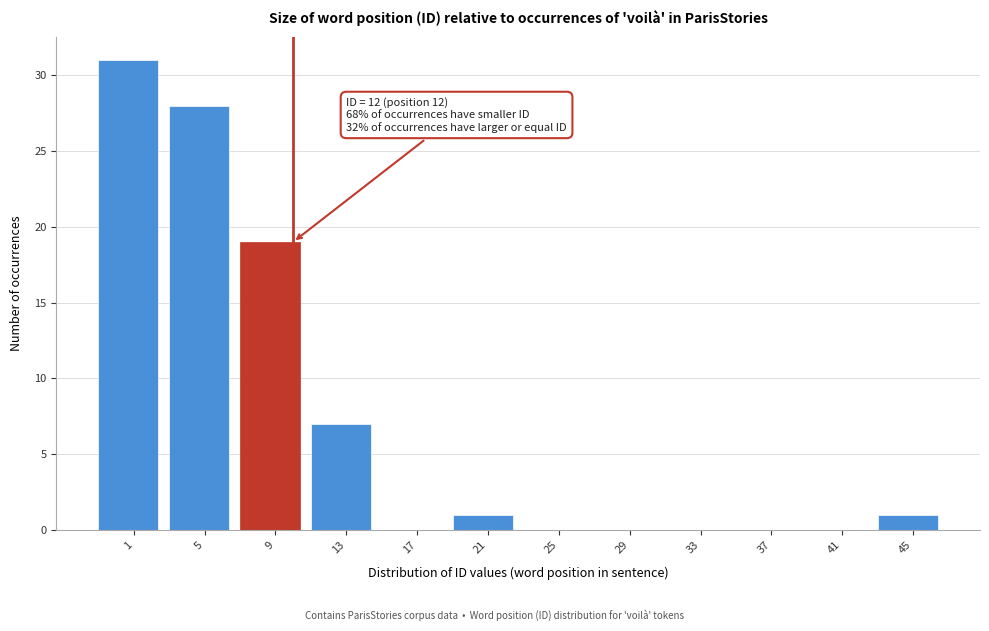

Reading left to right, transcribe all the data shown in this chart.

1=31	5=28	9=19	13=7	17=0	21=1	25=0	29=0	33=0	37=0	41=0	45=1